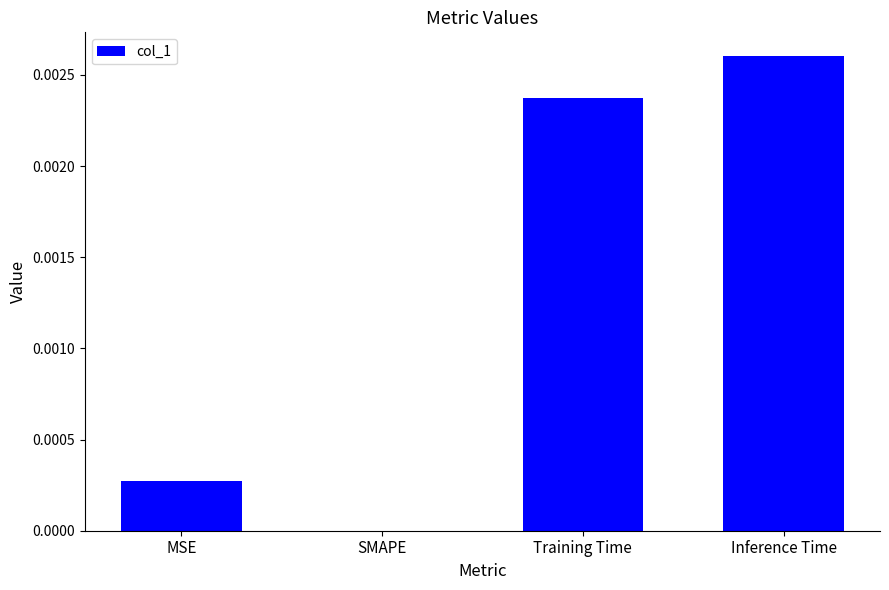

Which category has the highest value across all series?

Inference Time